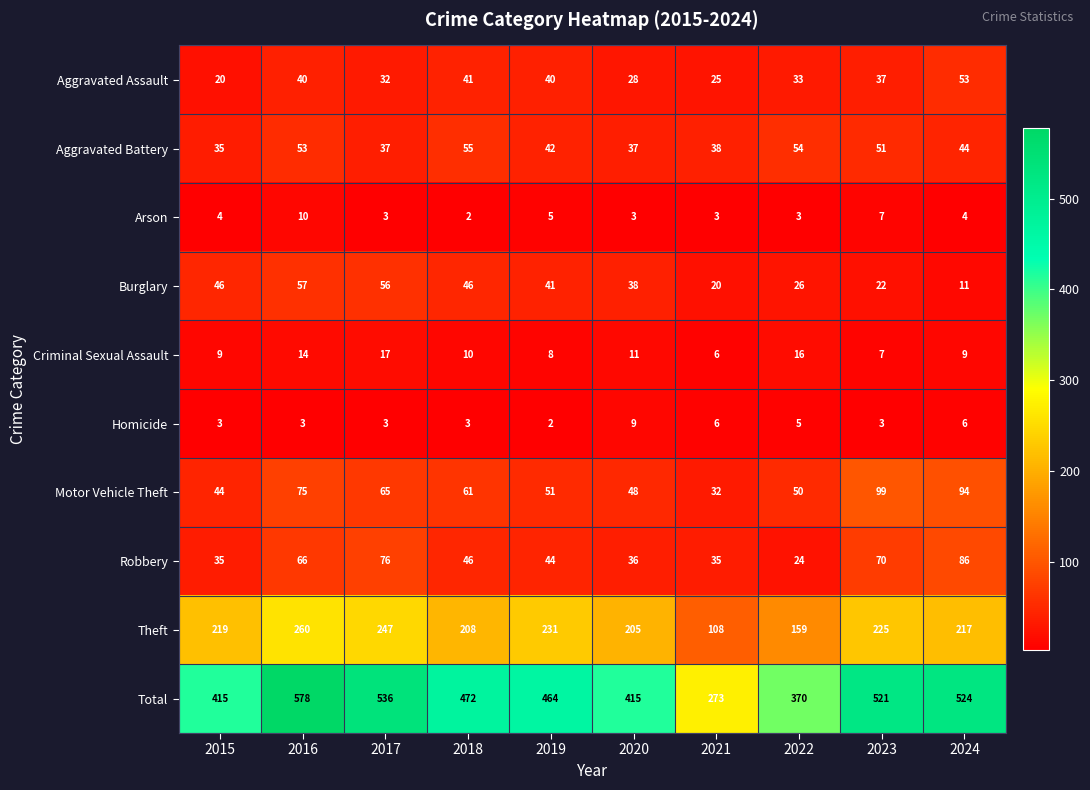

How many categories are shown in the chart?

10